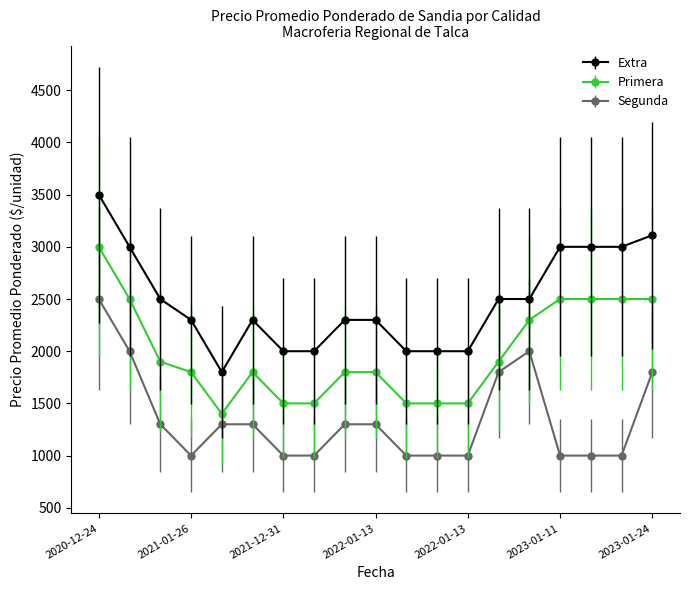

Which series has the largest range (max minus min)?

Extra